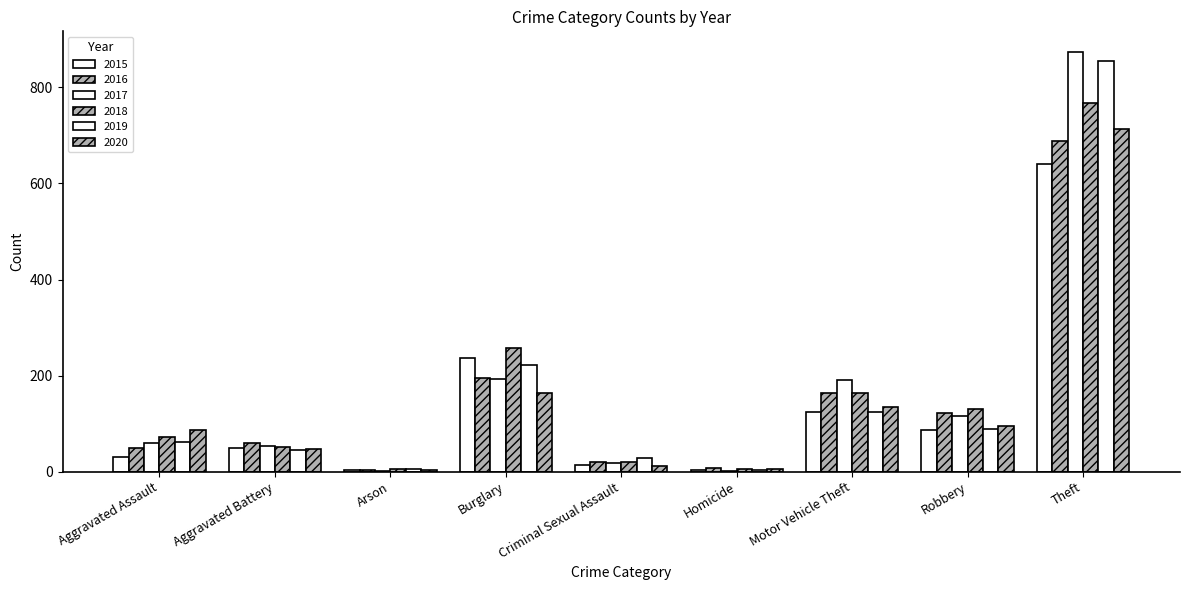

Reading left to right, list all the values displayed in this chart.

2015: 31	50	3	236	13	4	125	87	641
2016: 50	60	3	194	20	8	163	123	689
2017: 59	54	1	192	19	2	191	115	873
2018: 72	52	6	257	20	5	164	130	767
2019: 61	45	5	221	29	3	125	89	855
2020: 87	48	4	163	12	6	134	94	713